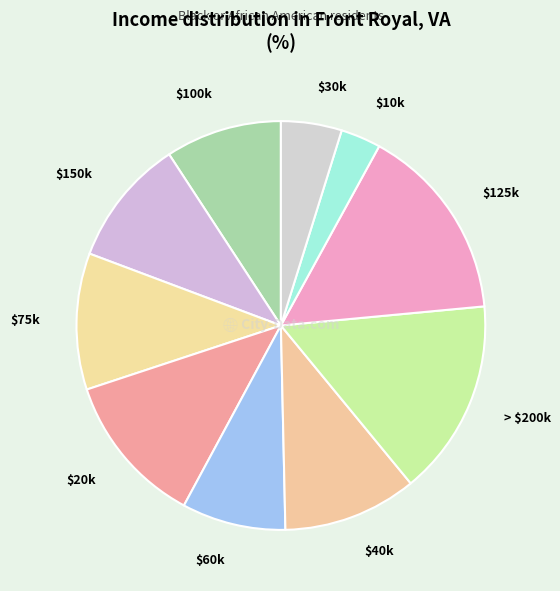

How many segments does this pie chart have?

10